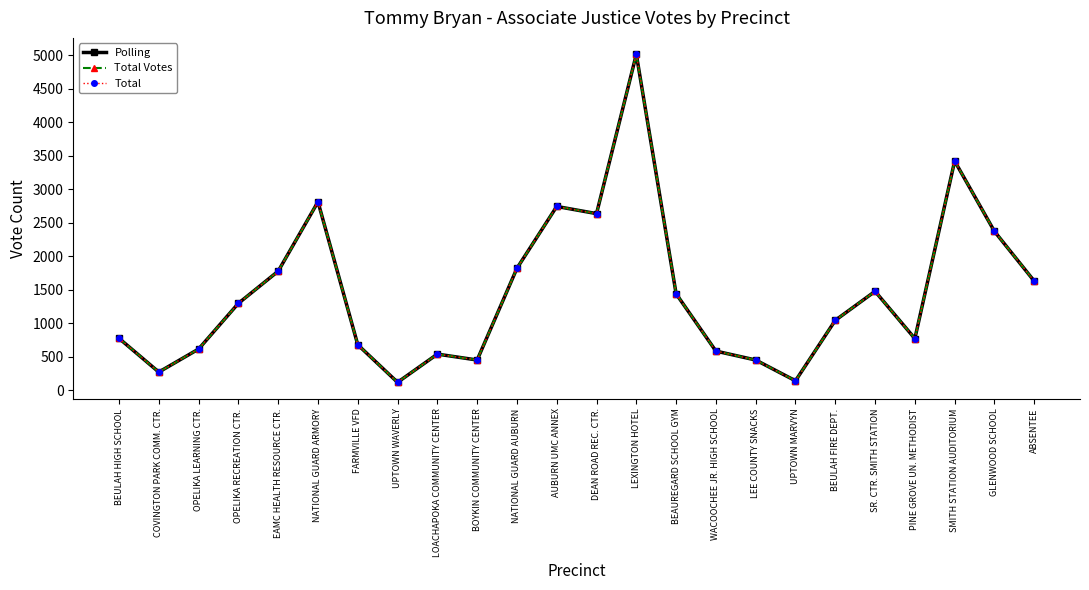

What is the label of the 18th point from the right?

FARMVILLE VFD